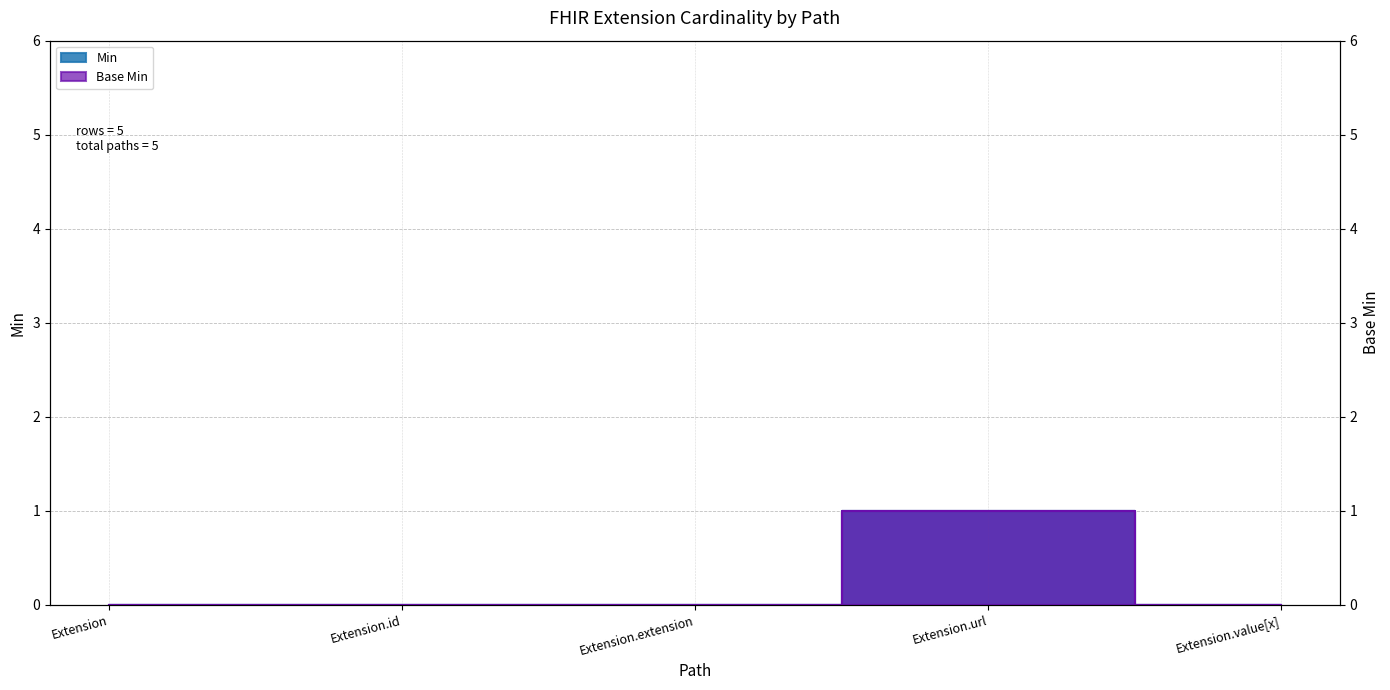

At which label is Base Min closest to 0?

Extension